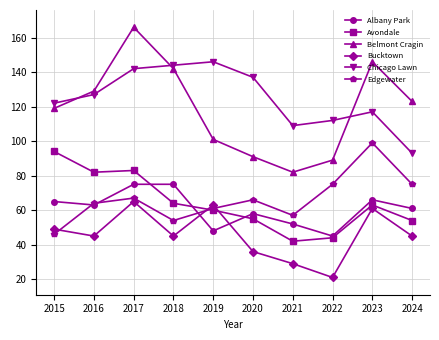

Reading left to right, extract all data points from this chart.

Albany Park: 65	63	75	75	48	58	52	45	66	61
Avondale: 94	82	83	64	60	55	42	44	63	54
Belmont Cragin: 119	129	166	142	101	91	82	89	146	123
Bucktown: 49	45	65	45	63	36	29	21	61	45
Chicago Lawn: 122	127	142	144	146	137	109	112	117	93
Edgewater: 46	64	67	54	61	66	57	75	99	75